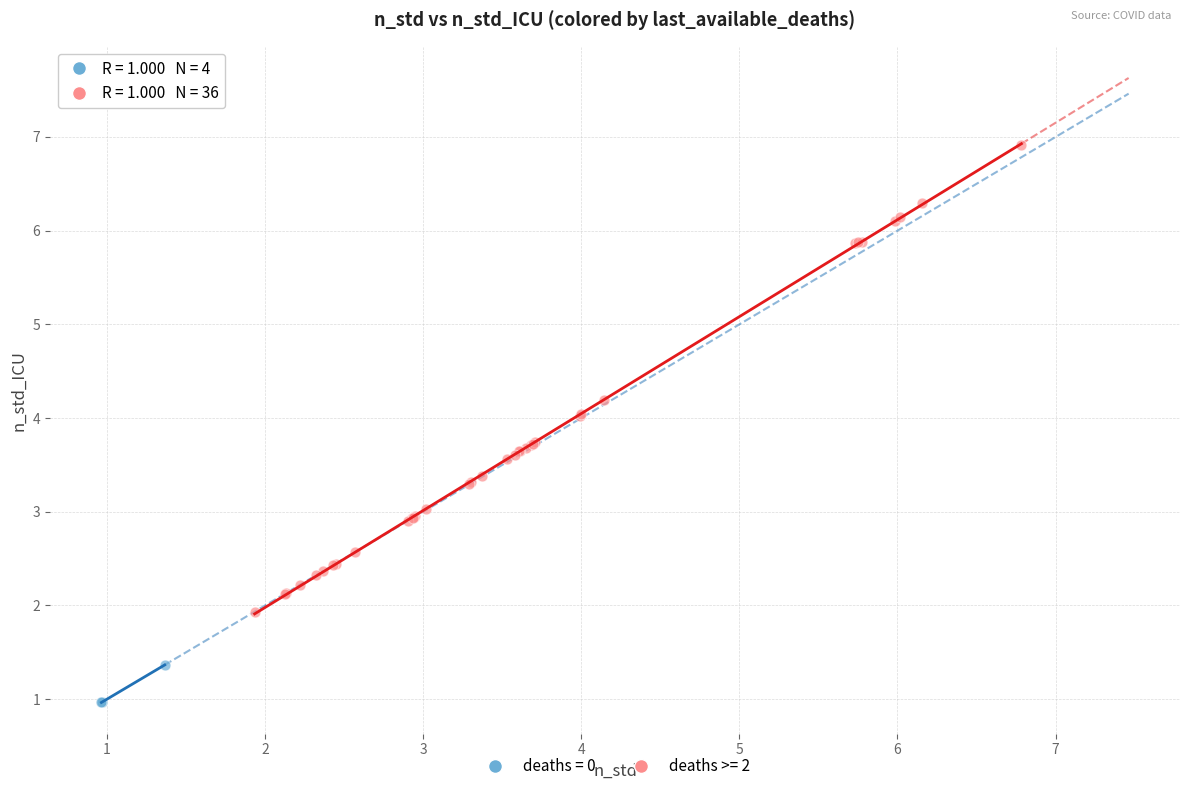

Which series reaches the minimum Y coordinate?

deaths = 0